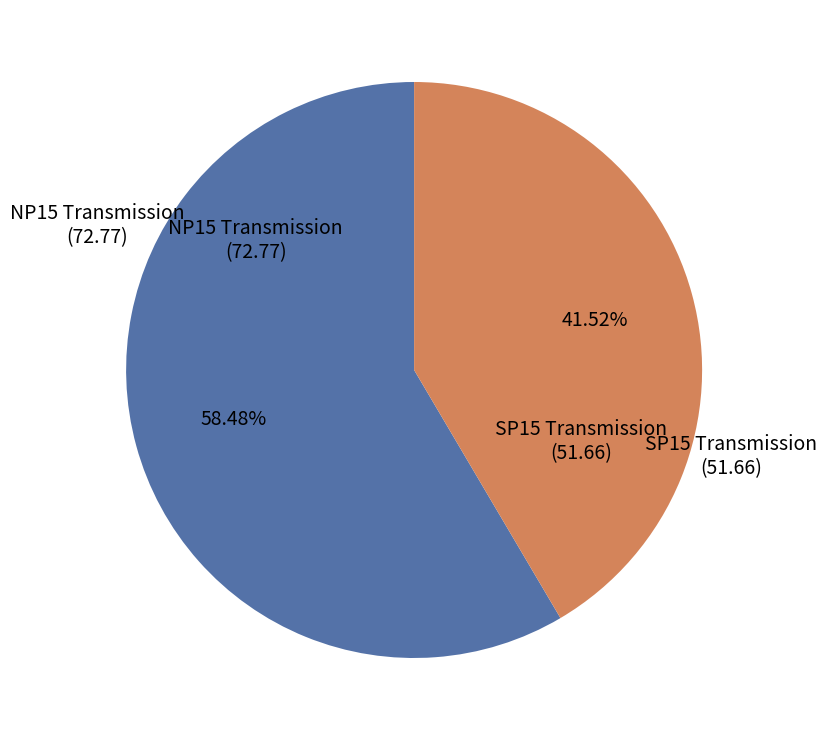

Is there any slice that represents more than half of the pie?

Yes